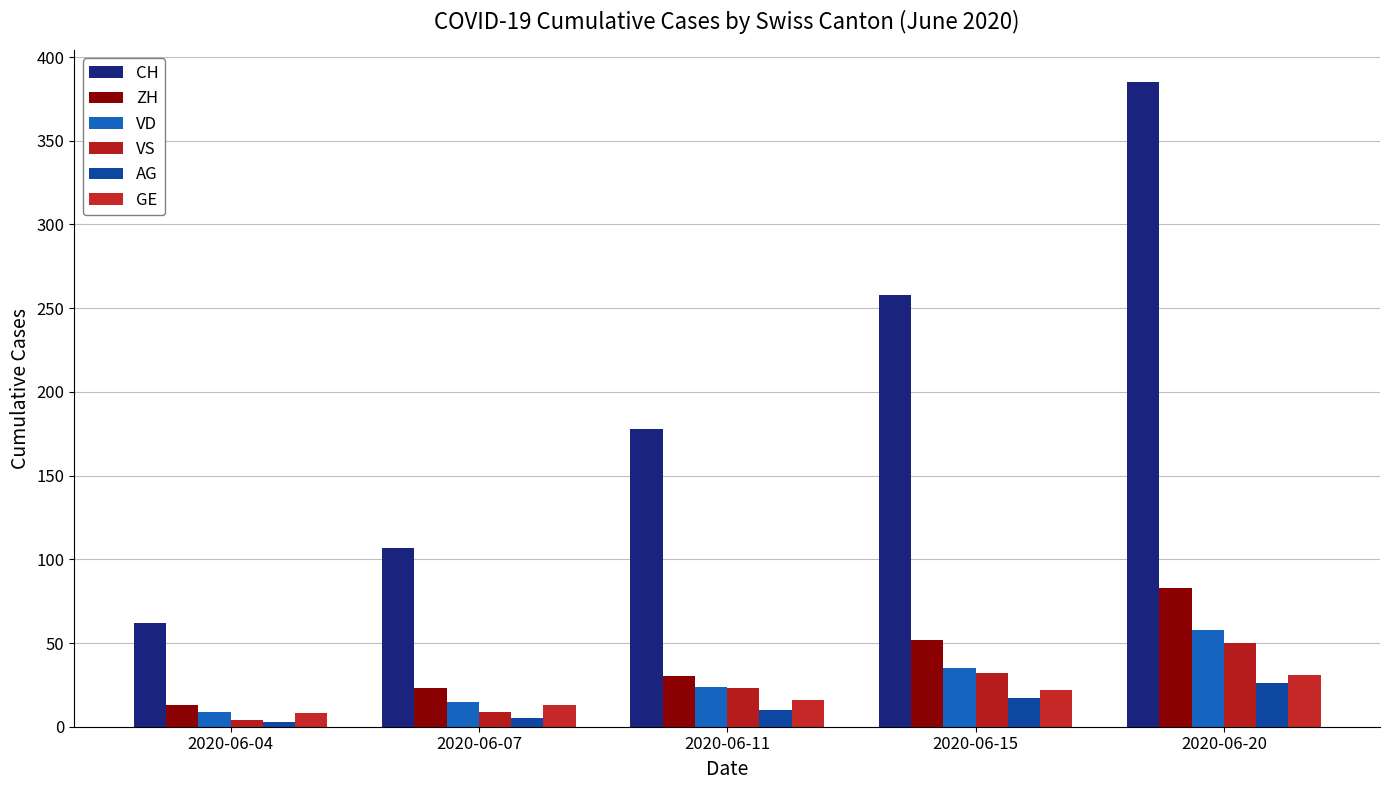

Reading left to right, transcribe all the data shown in this chart.

CH: 2020-06-04=62	2020-06-07=107	2020-06-11=178	2020-06-15=258	2020-06-20=385
ZH: 2020-06-04=13	2020-06-07=23	2020-06-11=30	2020-06-15=52	2020-06-20=83
VD: 2020-06-04=9	2020-06-07=15	2020-06-11=24	2020-06-15=35	2020-06-20=58
VS: 2020-06-04=4	2020-06-07=9	2020-06-11=23	2020-06-15=32	2020-06-20=50
AG: 2020-06-04=3	2020-06-07=5	2020-06-11=10	2020-06-15=17	2020-06-20=26
GE: 2020-06-04=8	2020-06-07=13	2020-06-11=16	2020-06-15=22	2020-06-20=31